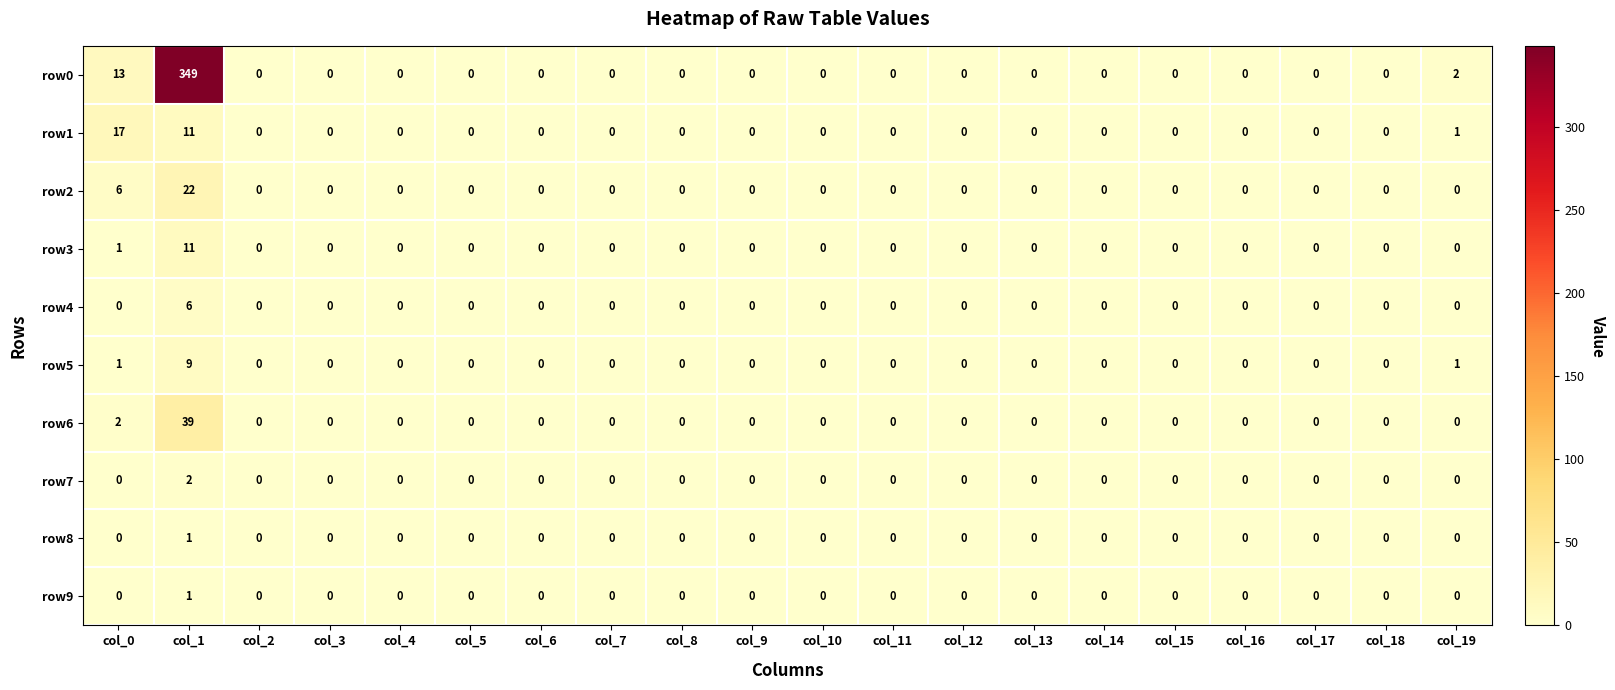

Which series has the largest range (max minus min)?

row0